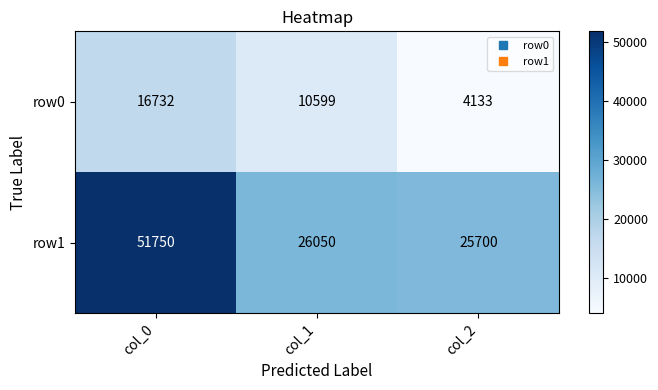

Reading right to left, what are all the values shown in this chart?

row0: 4133	10599	16732
row1: 25700	26050	51750